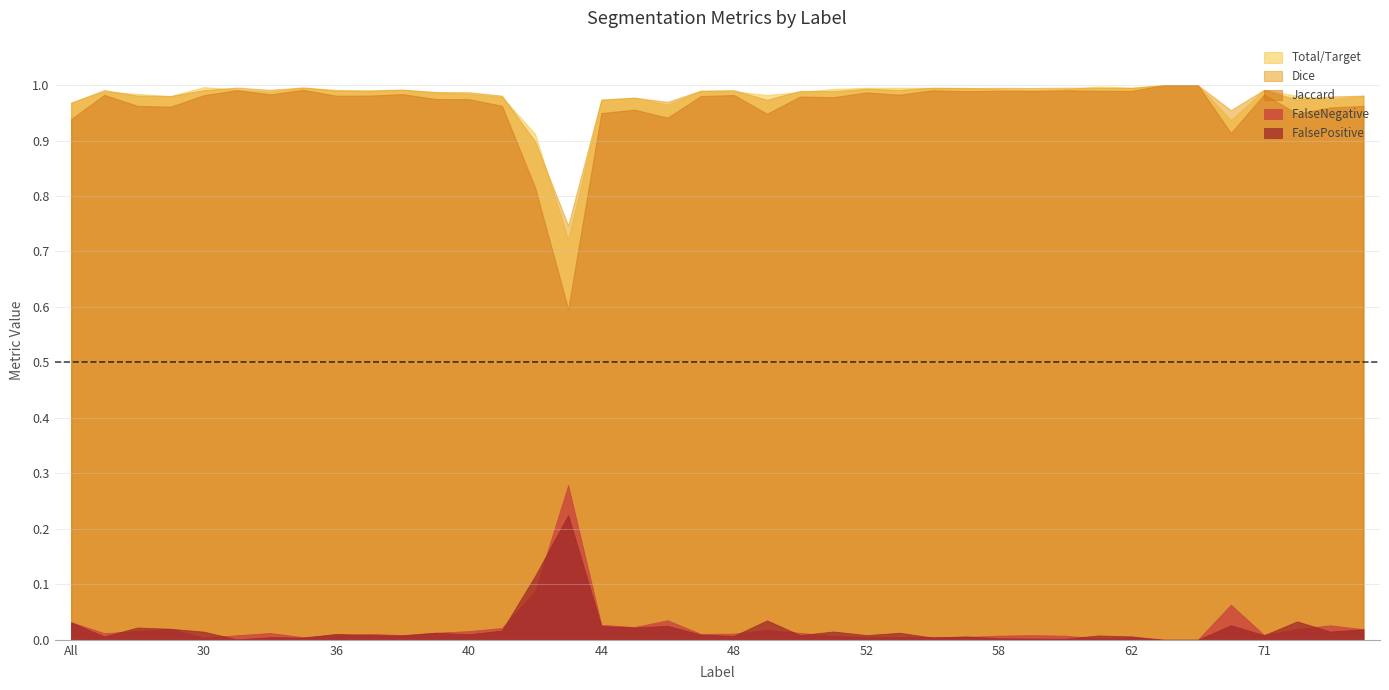

What is the spread (max minus min) of values at 75?

1.0